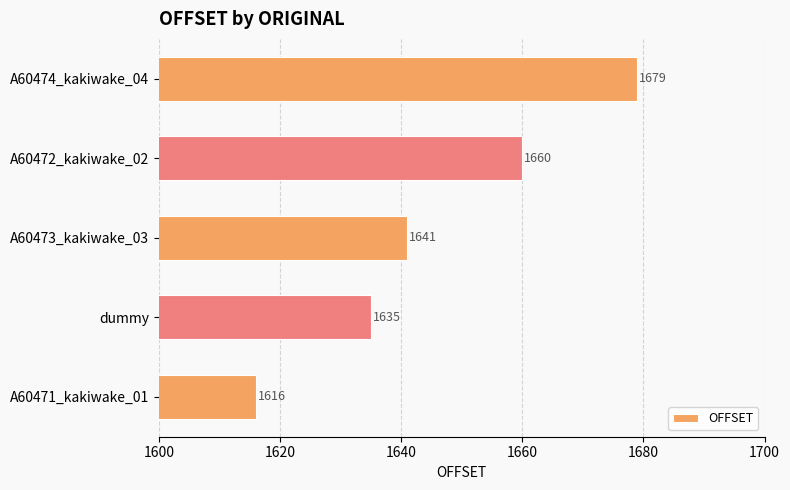

What is the sum of all values?

8231